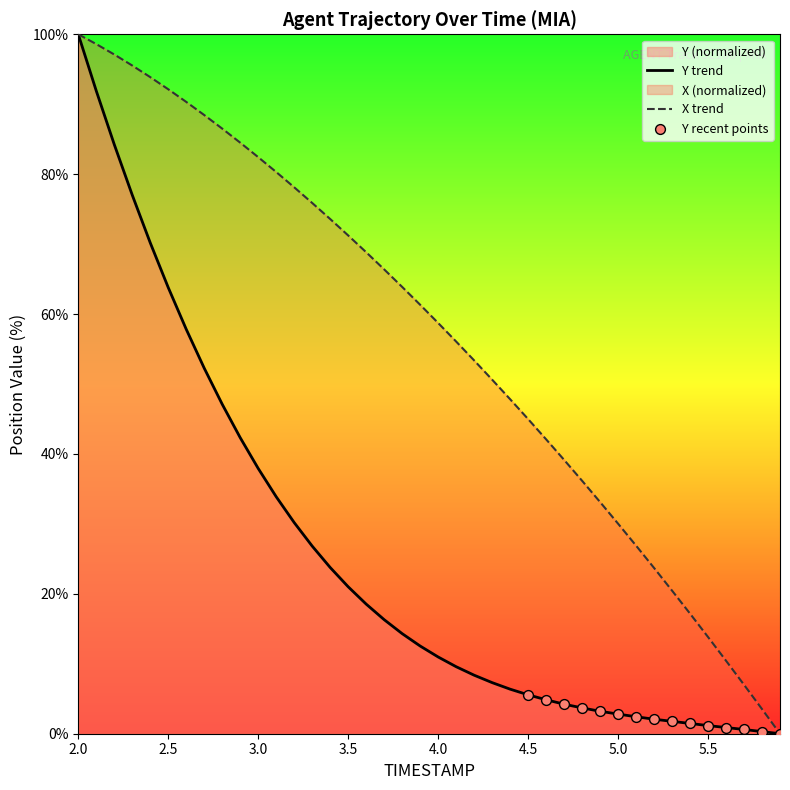

At which category is the sum across all series the highest?

2.0